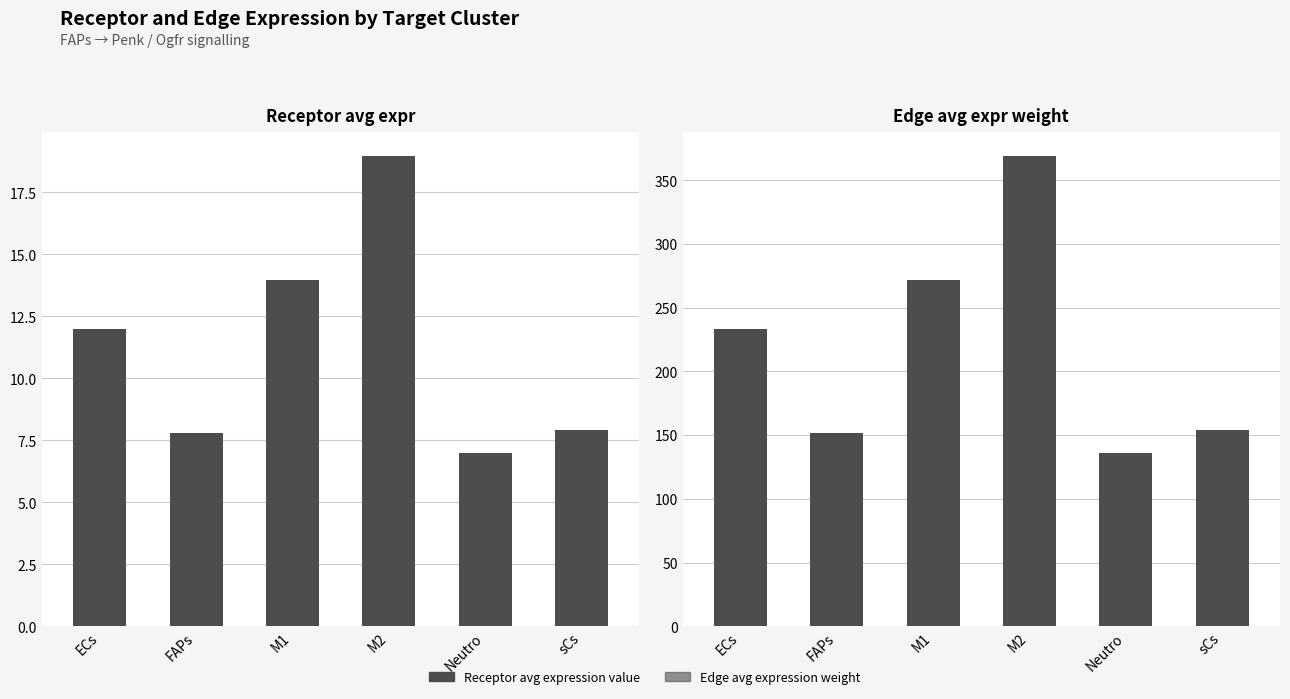

What is the difference between the highest and lowest values at ECs?

221.6